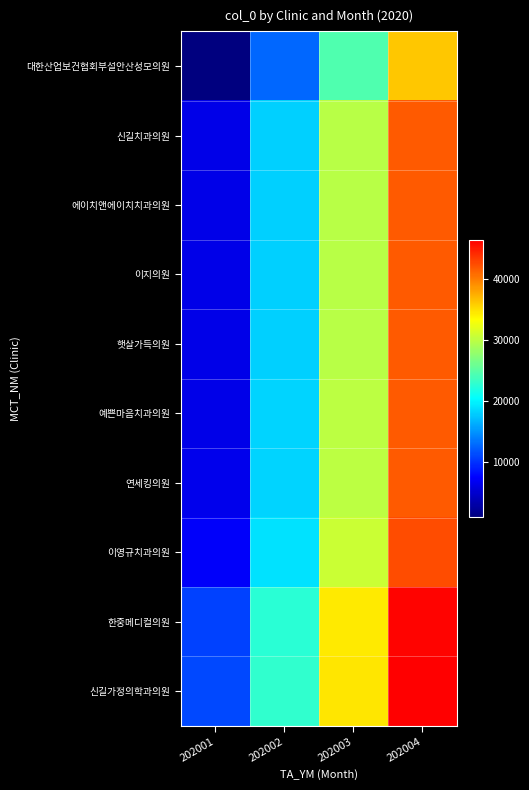

Reading left to right, list all the values displayed in this chart.

대한산업보건협회부설안산성모의원: 202001=906	202002=12674	202003=24447	202004=36232
신길치과의원: 202001=6332	202002=18083	202003=29821	202004=41602
에이치앤에이치치과의원: 202001=6333	202002=18084	202003=29822	202004=41603
이지의원: 202001=6334	202002=18085	202003=29823	202004=41604
햇살가득의원: 202001=6352	202002=18102	202003=29840	202004=41621
예쁜마음치과의원: 202001=6404	202002=18154	202003=29892	202004=41673
연세킹의원: 202001=6458	202002=18207	202003=29946	202004=41727
이영규치과의원: 202001=7193	202002=18938	202003=30674	202004=42454
한중메디컬의원: 202001=10780	202002=22541	202003=34297	202004=46095
신길가정의학과의원: 202001=11038	202002=22803	202003=34568	202004=46370